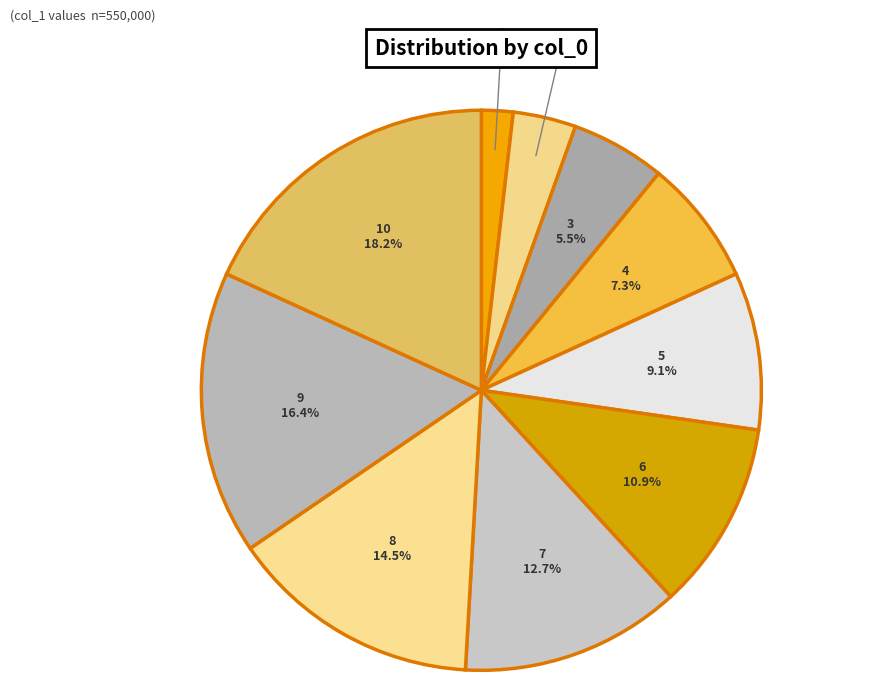

Does 9 account for over 50% of the chart?

No